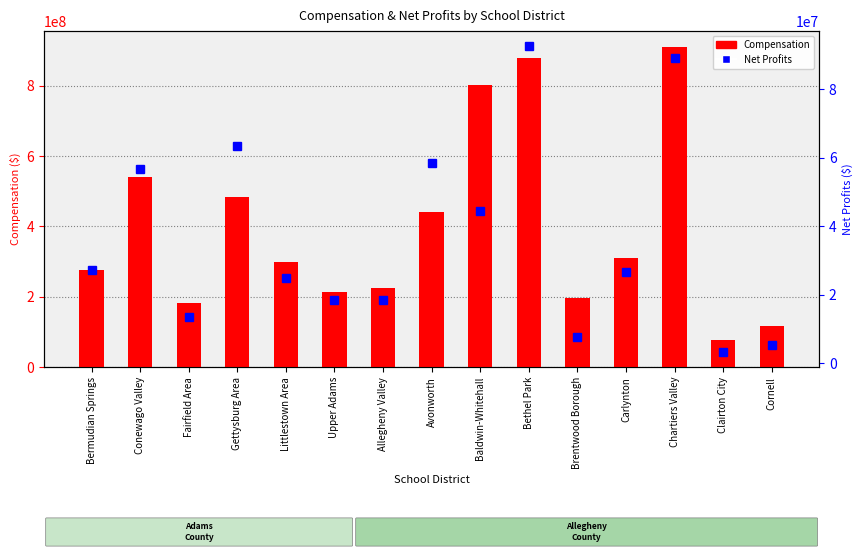

The value of Net Profits at Bermudian Springs is 11165302. True or false?

False